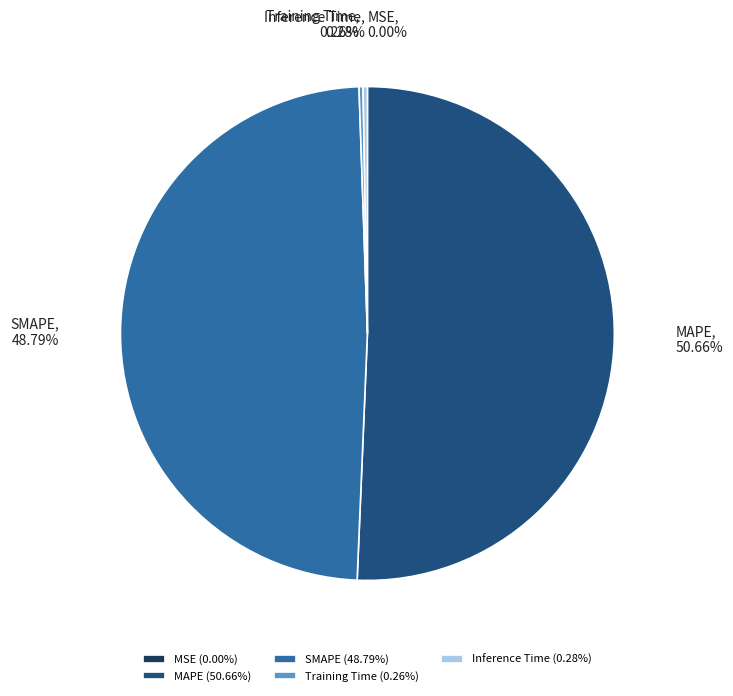

Is Inference Time the majority of the pie?

No